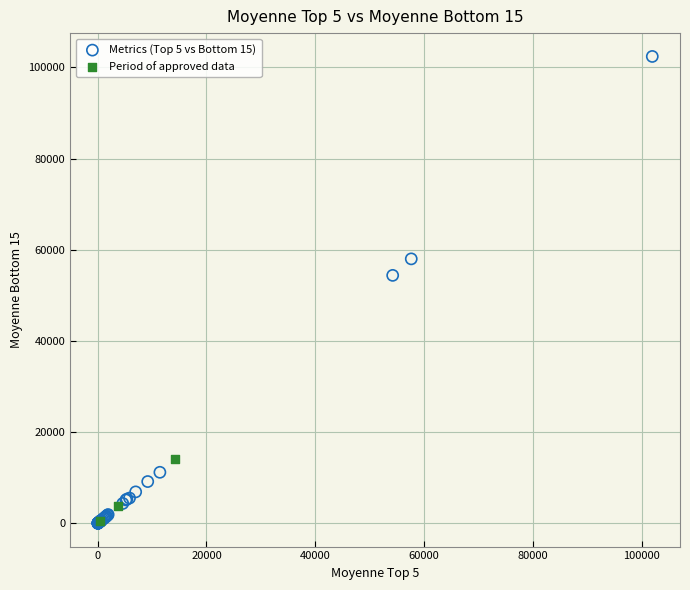

Which series reaches the maximum Y coordinate?

Metrics (Top 5 vs Bottom 15)